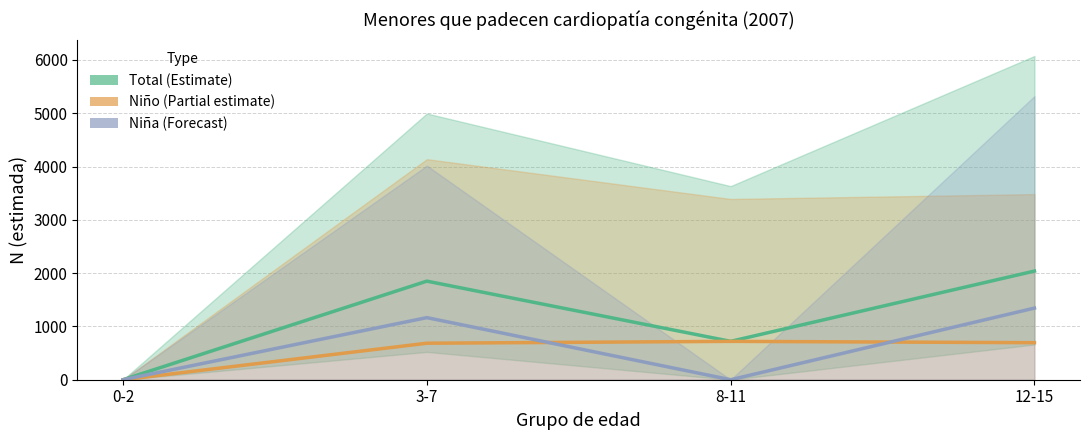

What is the difference between the Total (N estimada) values at 8-11 and 12-15?

1319